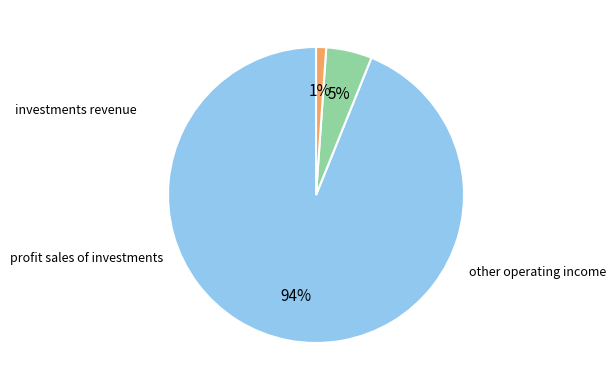

Count the number of slices in the pie.

3